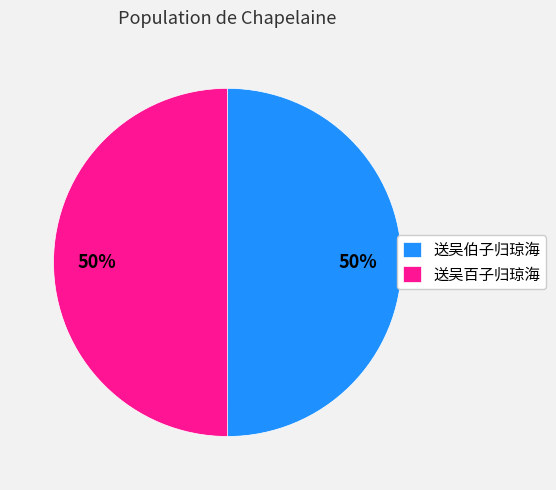

True or false: 送吴百子归琼海 accounts for 44% of the total.

False